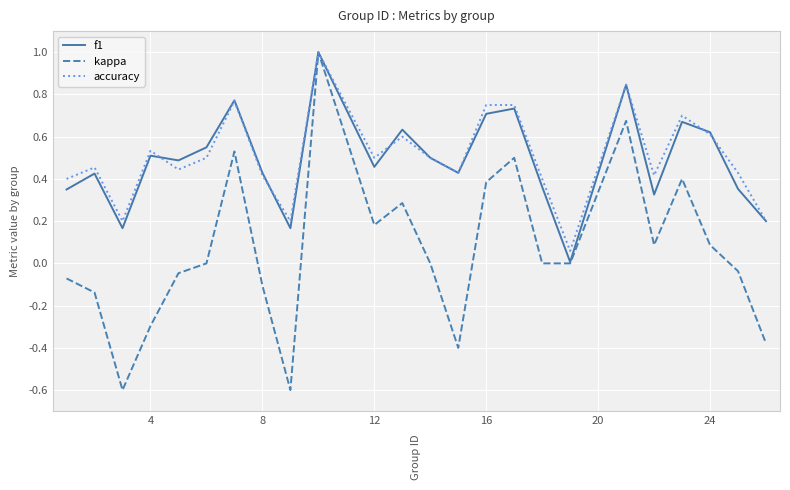

What are all the series names shown in the legend?

f1, kappa, accuracy